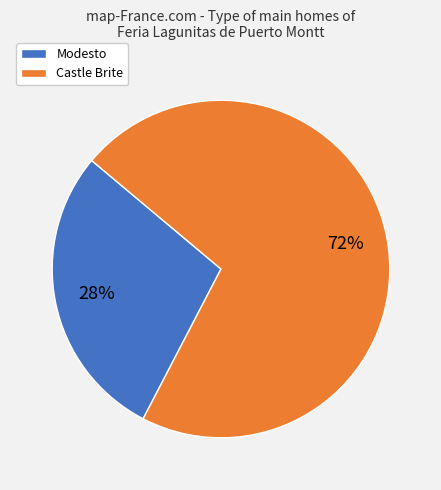

Rank the categories by value from lowest to highest.

Modesto, Castle Brite